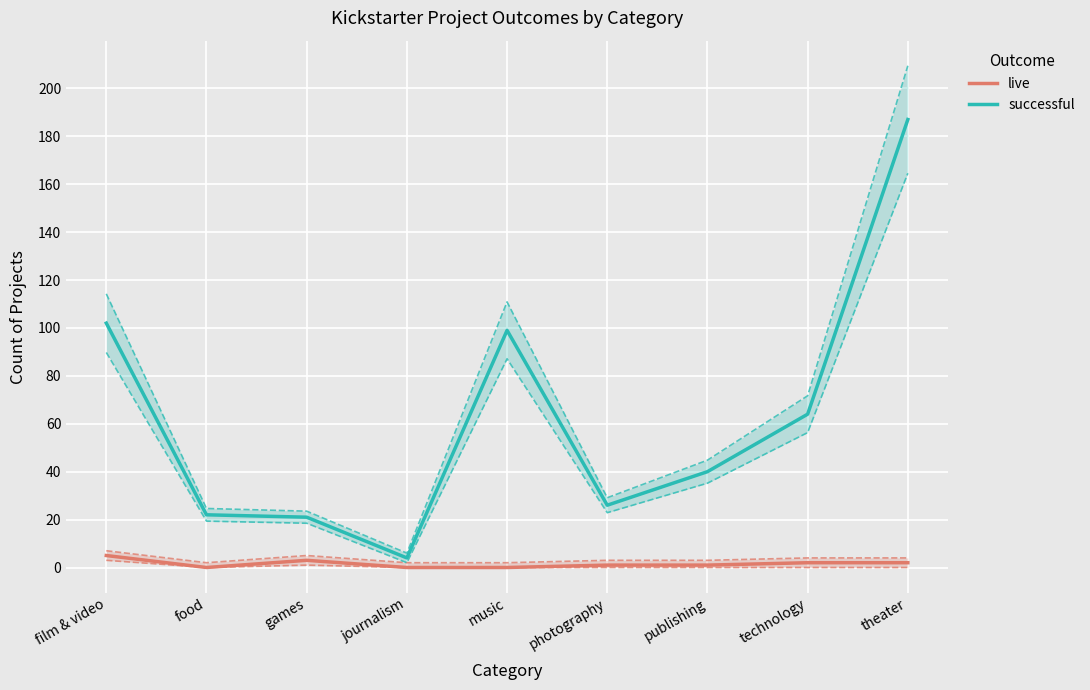

How many interior local valleys does the live series have?

1